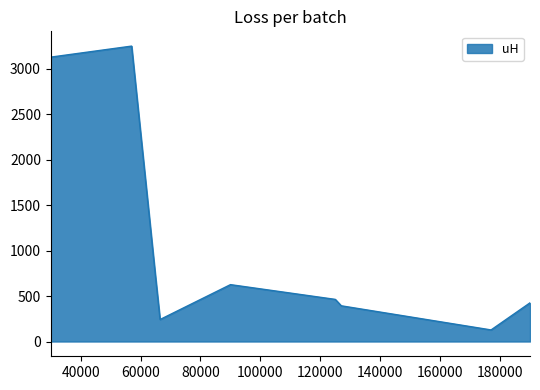

What is the greatest value displayed?

3248.5